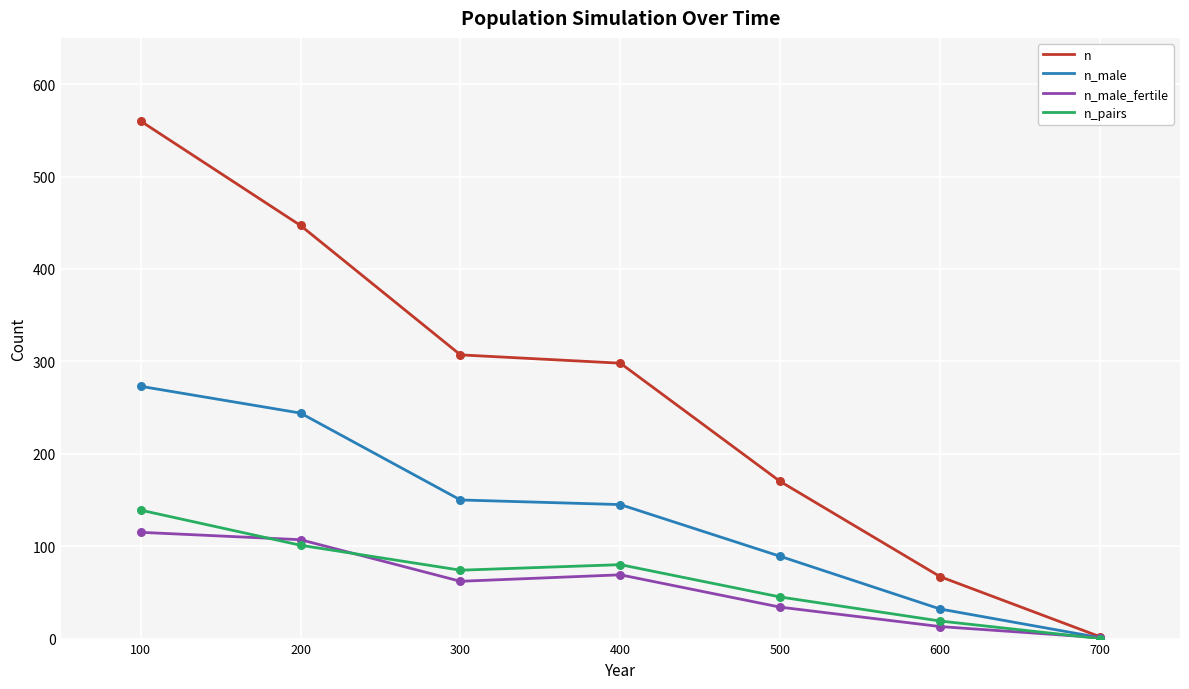

Which series has the widest spread of values?

n